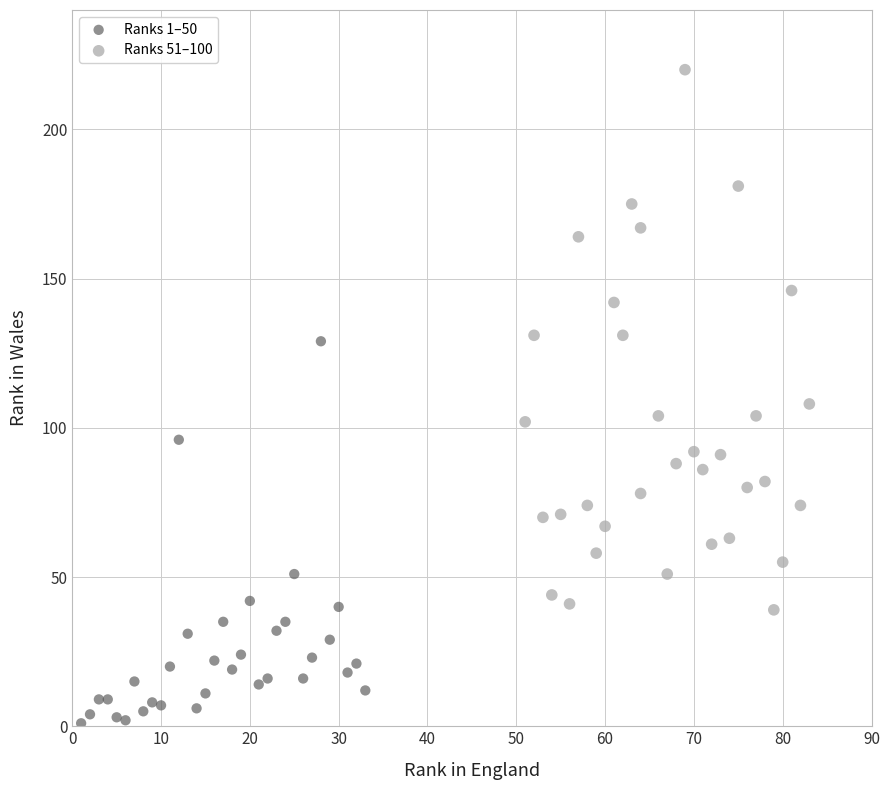

Which series contains the highest Y value?

Ranks 51–100